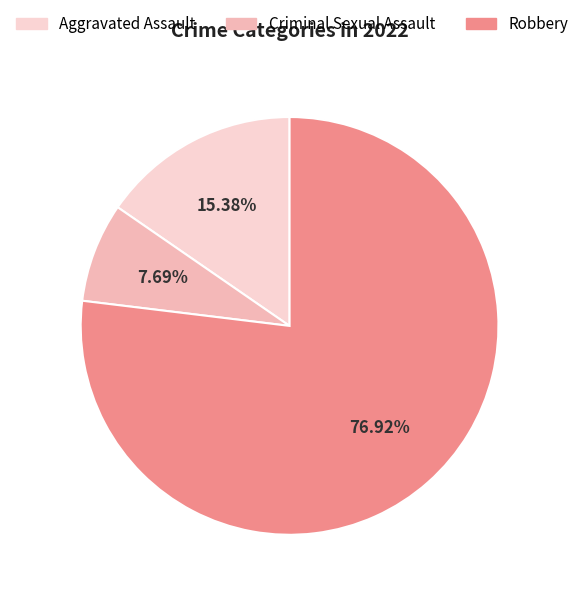

How much of the chart is everything except Aggravated Assault?

84.6%